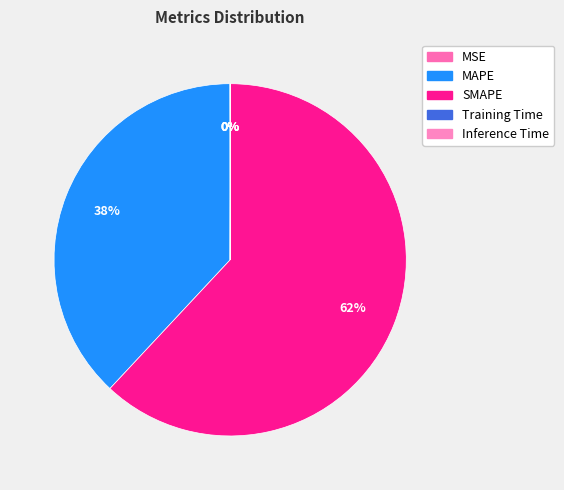

To the nearest percent, what is the combined percentage of MAPE and MSE?

38%